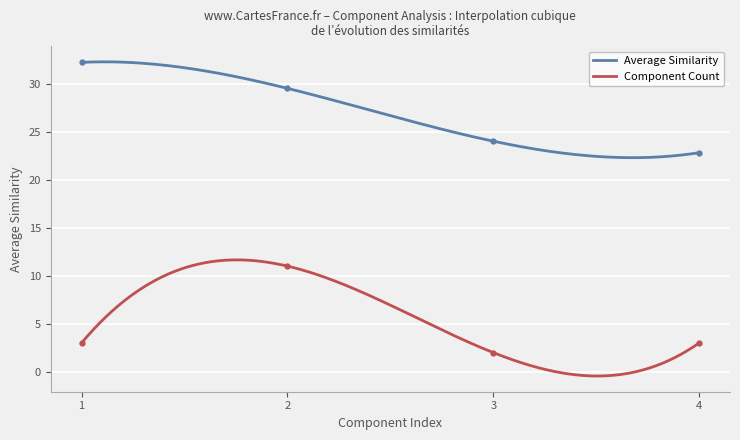

What is the difference between the second highest and second lowest values in the Average Similarity series?

10.0